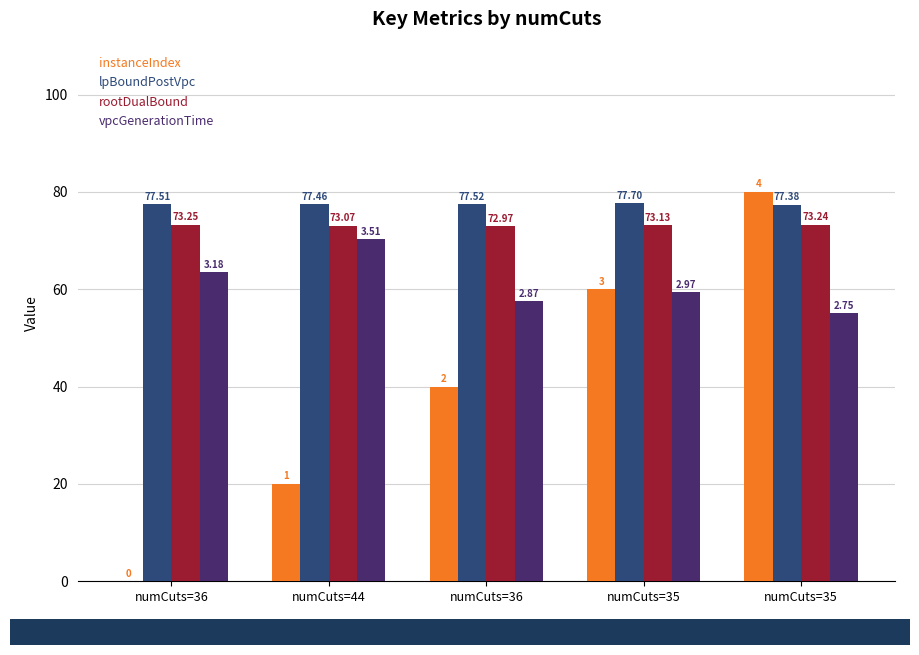

Count the number of categories in the chart.

5